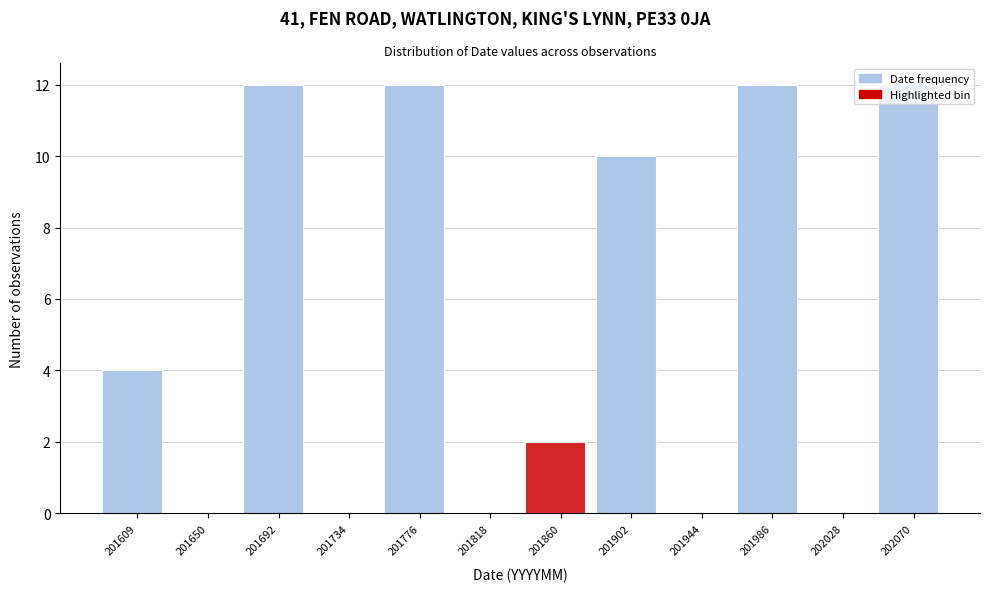

Is it true that the value at 201650 is 0?

True